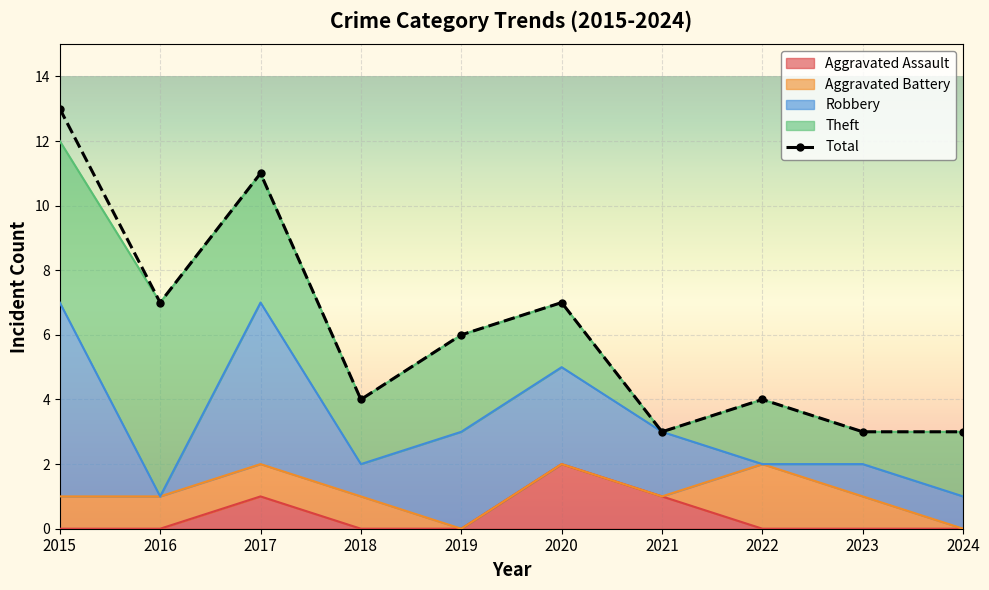

Rank the categories by value from highest to lowest.

2015, 2017, 2016, 2020, 2019, 2018, 2022, 2021, 2023, 2024